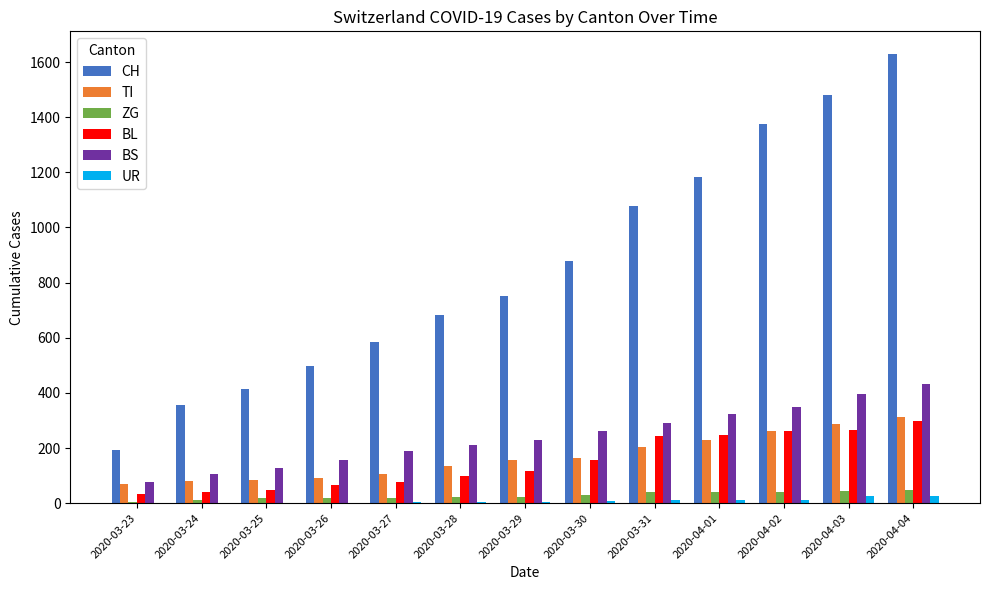

Between 2020-03-27 and 2020-04-02, which series saw the biggest shift?

CH